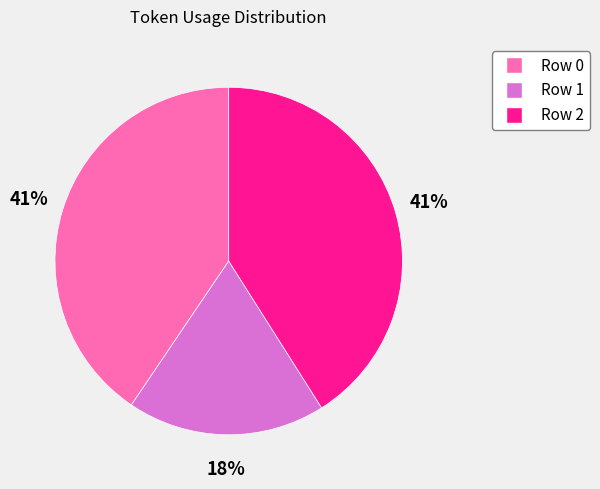

How many slices are in this pie chart?

3